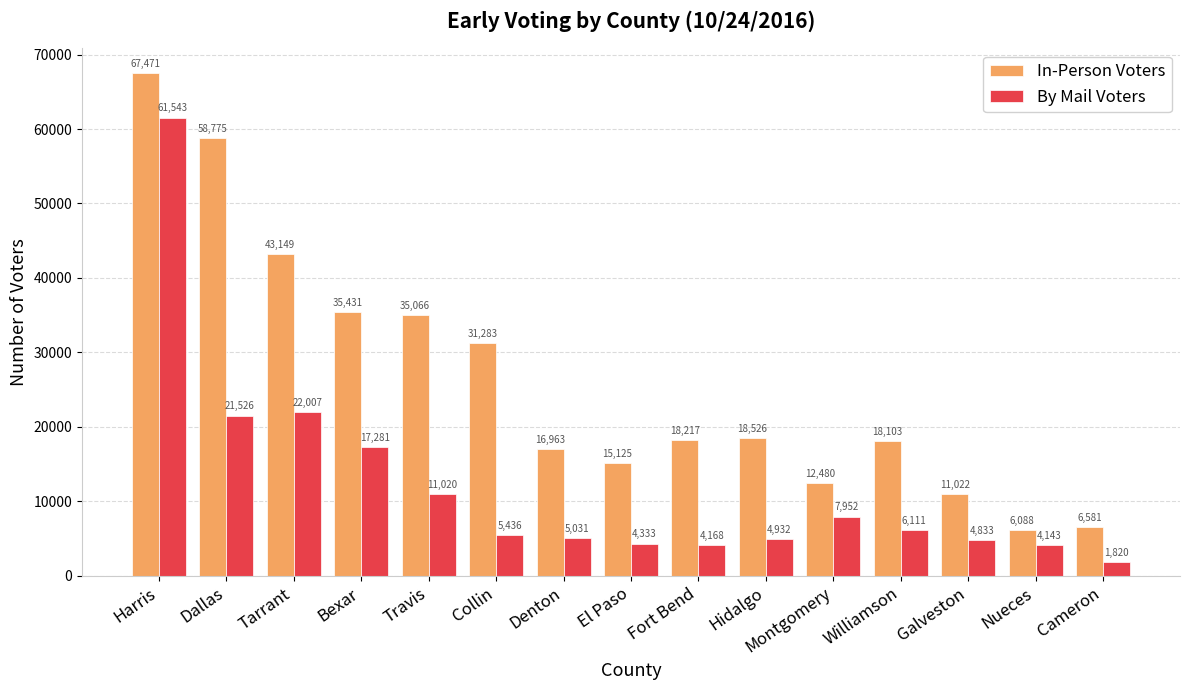

Rank the series by their maximum value, from highest to lowest.

In-Person Voters, By Mail Voters